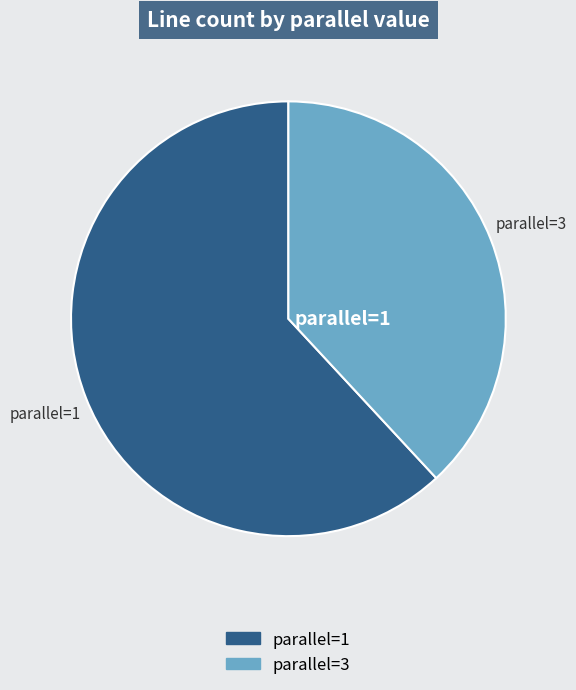

Count the number of slices in the pie.

2